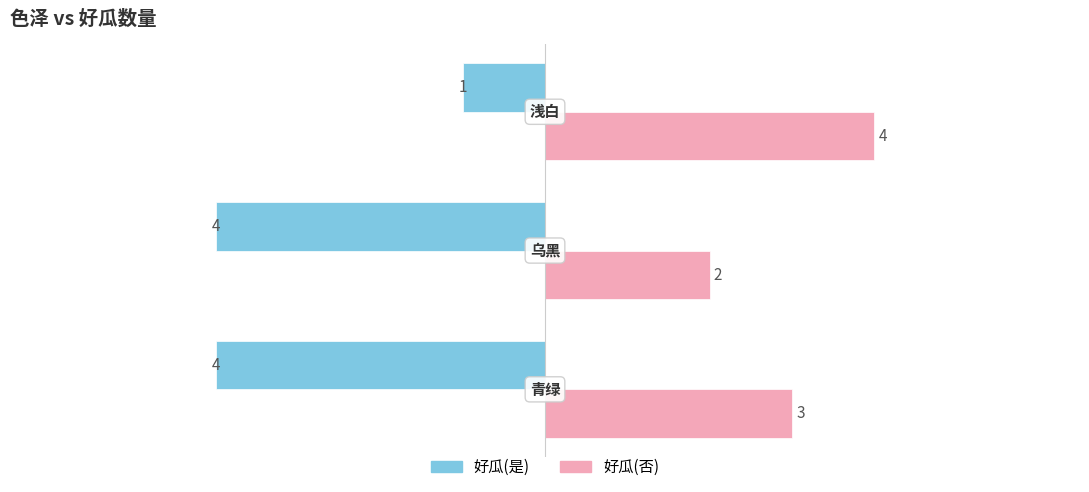

List the series in order of their peak value, lowest first.

好瓜(是), 好瓜(否)